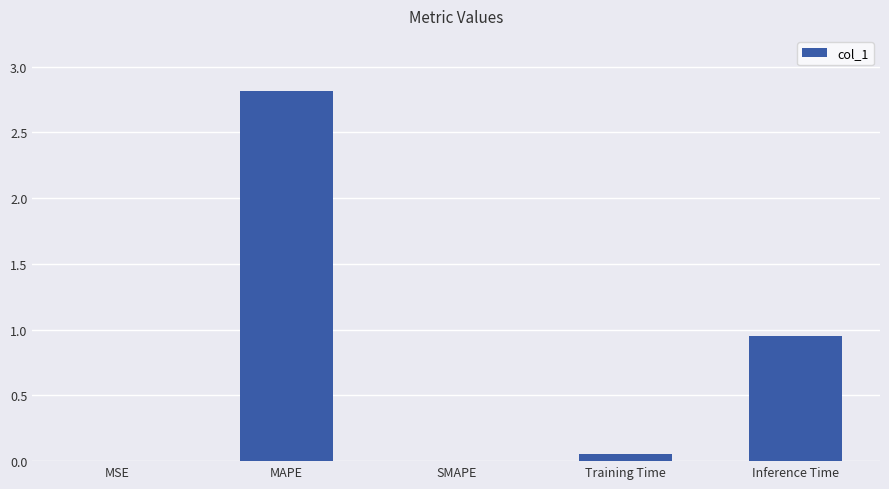

At which category does the chart reach its peak across all series?

MAPE